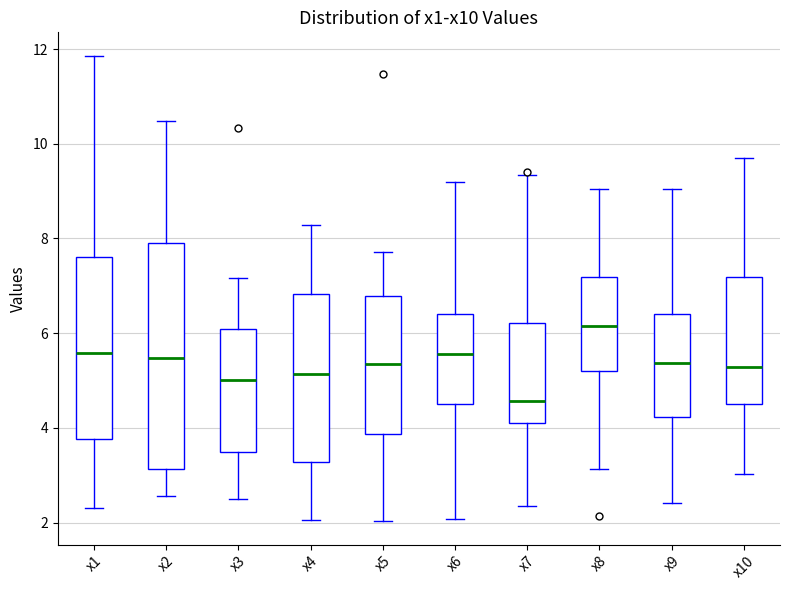

Which box has the lowest median line?

x7